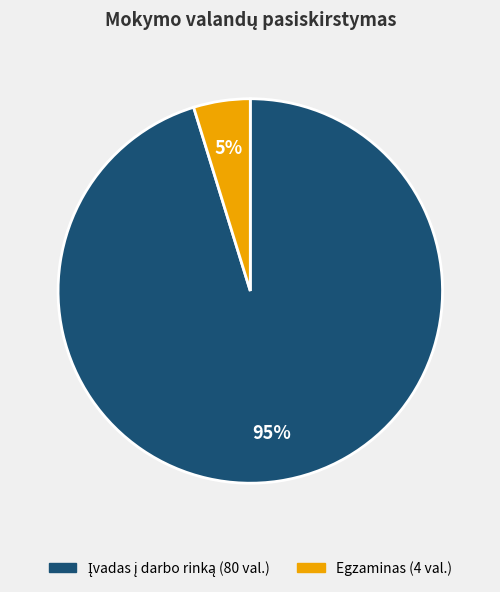

To the nearest percent, what is the difference between the largest and smallest slice percentages?

90%